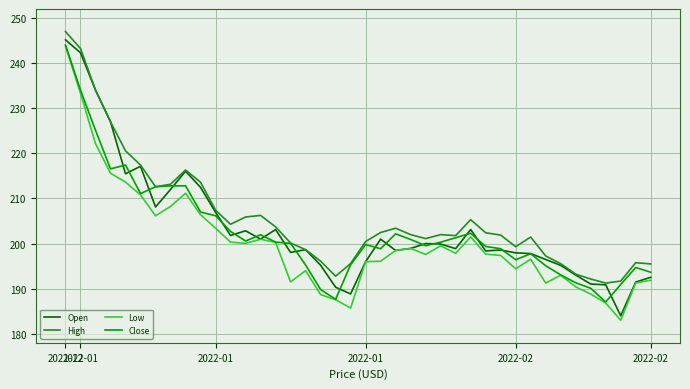

What is the minimum value for Open?

184.0